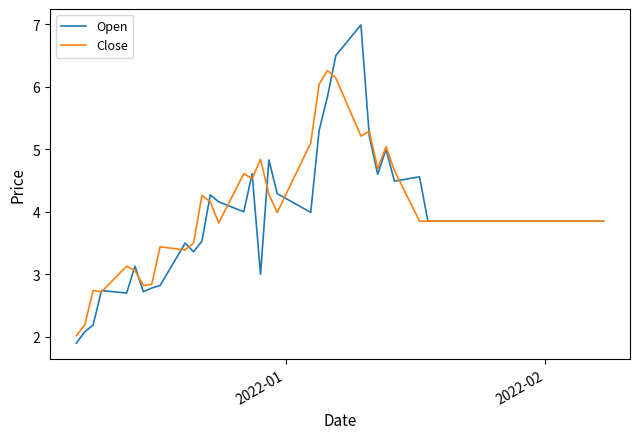

Which series has the largest range (max minus min)?

Open